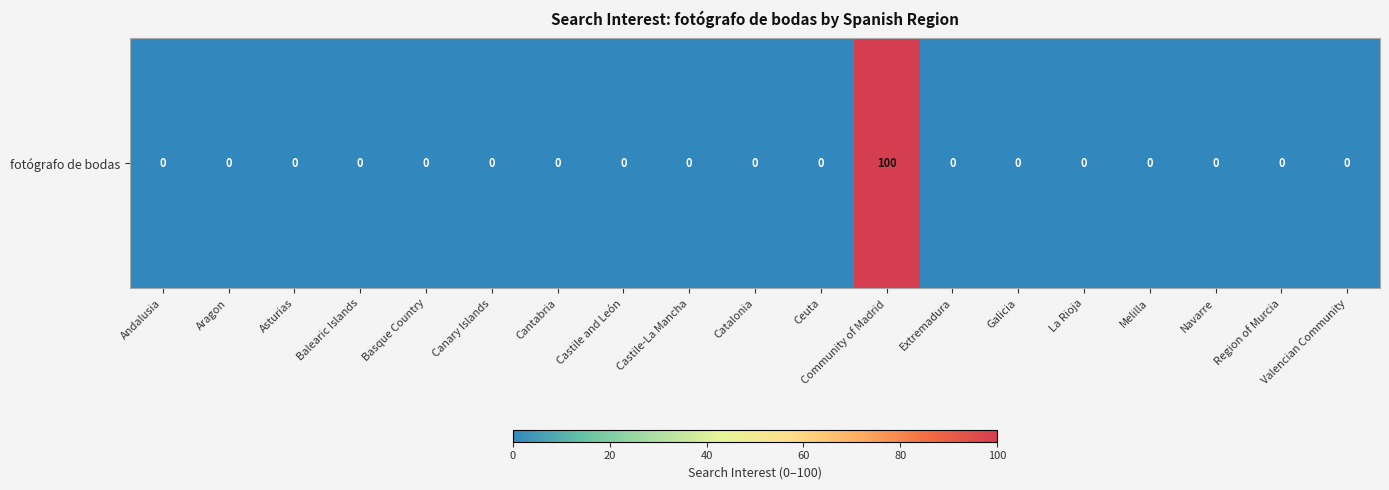

Where is the data nearest to the value 50?

Andalusia